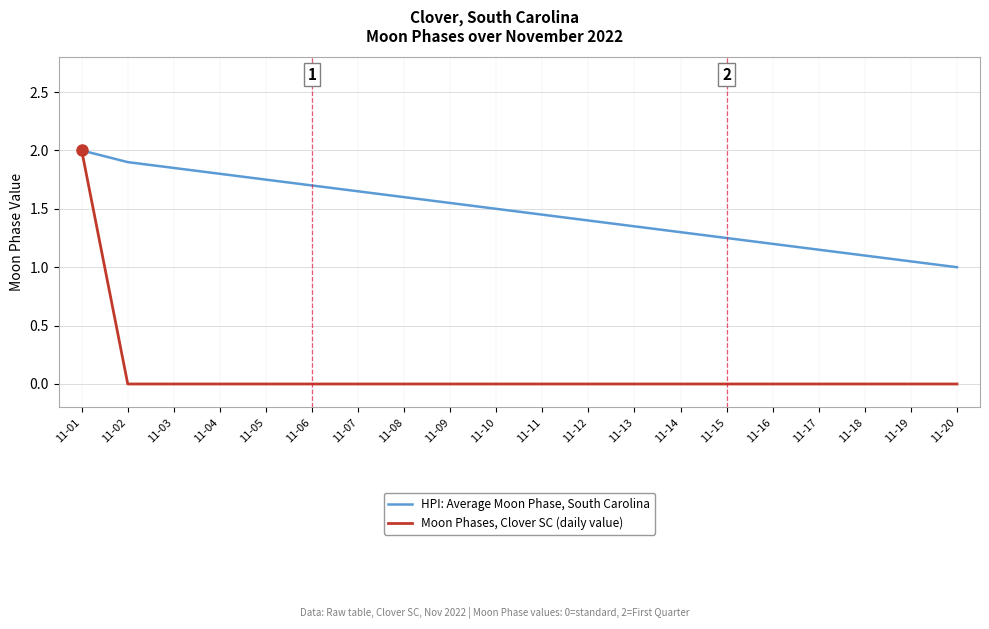

At which category does the chart reach its peak across all series?

11-01